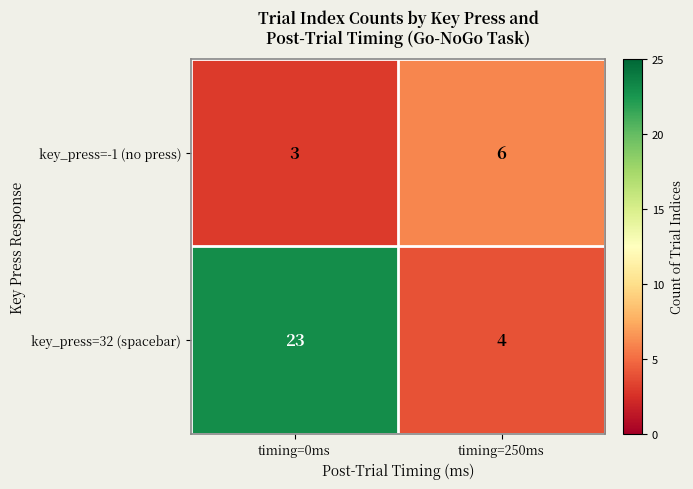

At which category does the chart reach its peak across all series?

timing=0ms